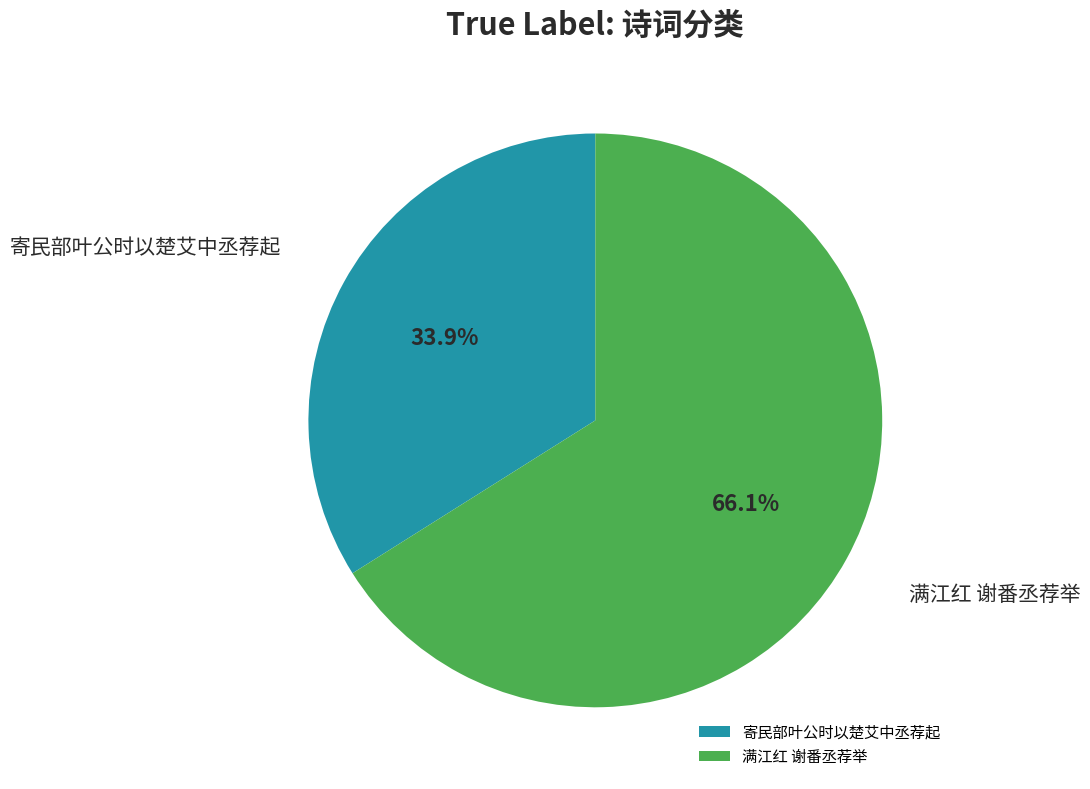

Which category accounts for the majority?

满江红 谢番丞荐举